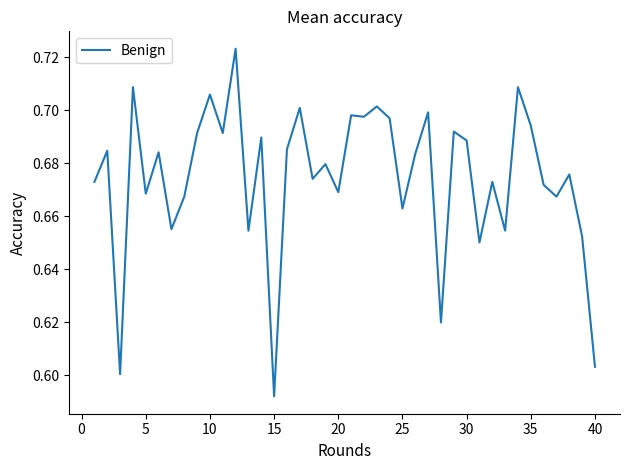

How many lines are shown in the chart?

1